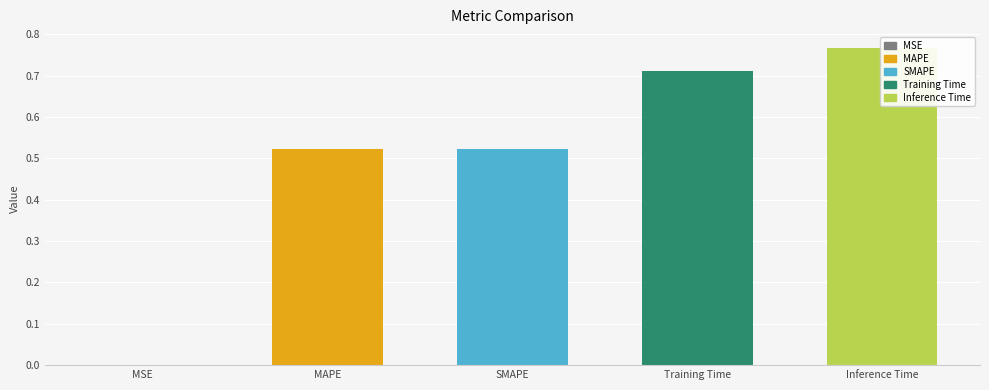

Reading left to right, list all the values displayed in this chart.

MSE=0.0	MAPE=0.5	SMAPE=0.5	Training Time=0.7	Inference Time=0.8